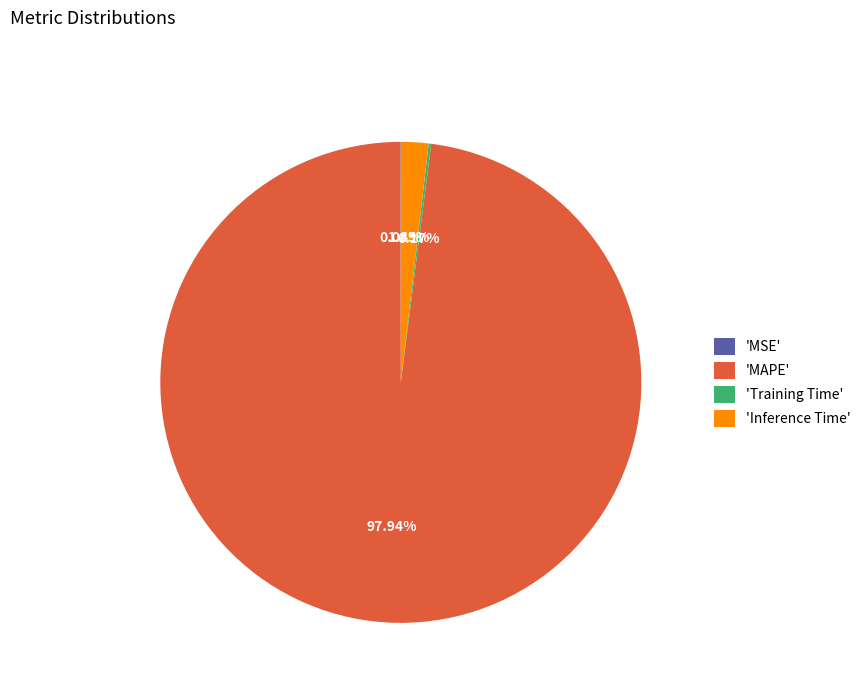

Which category has the biggest portion of the pie?

'MAPE'